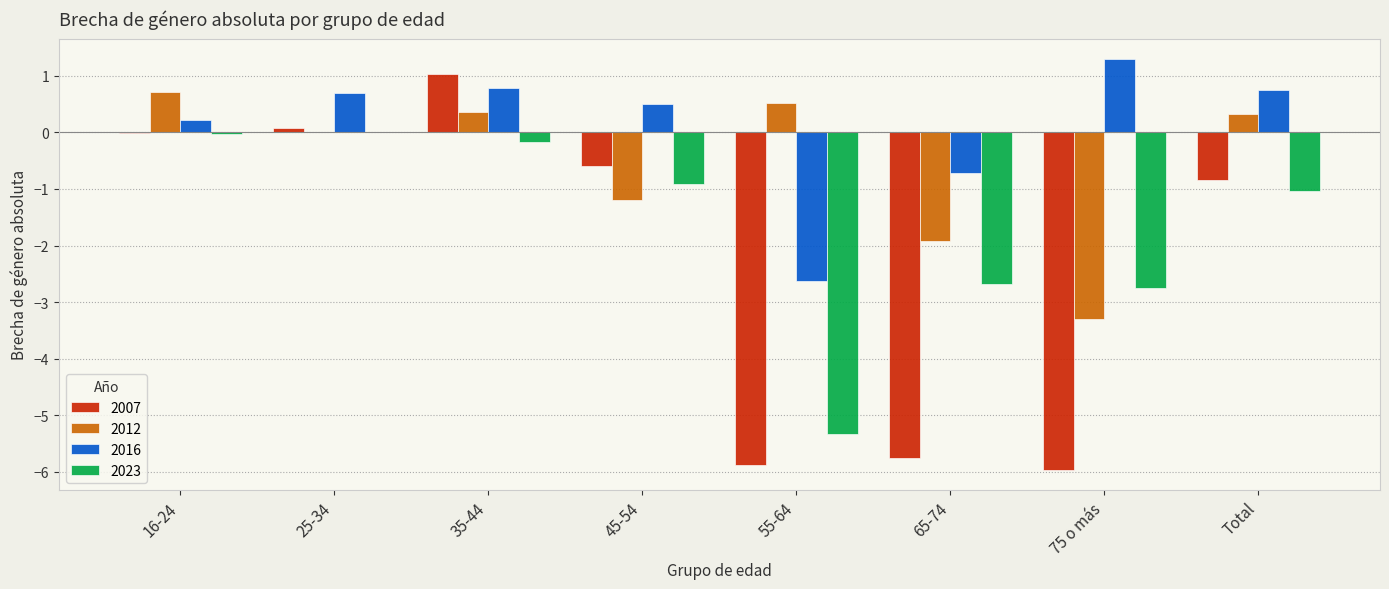

What are all the series names shown in the legend?

2007, 2012, 2016, 2023